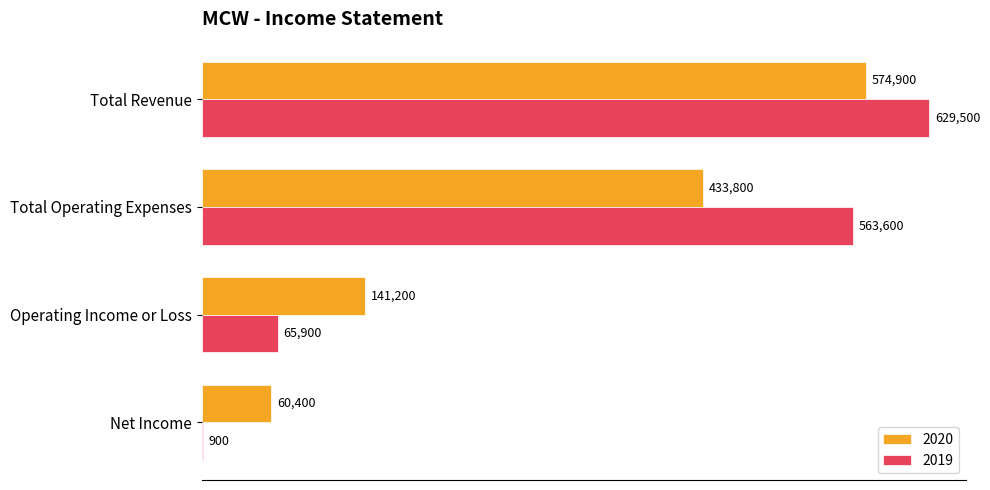

Between Total Revenue and Net Income, which series saw the biggest shift?

2019